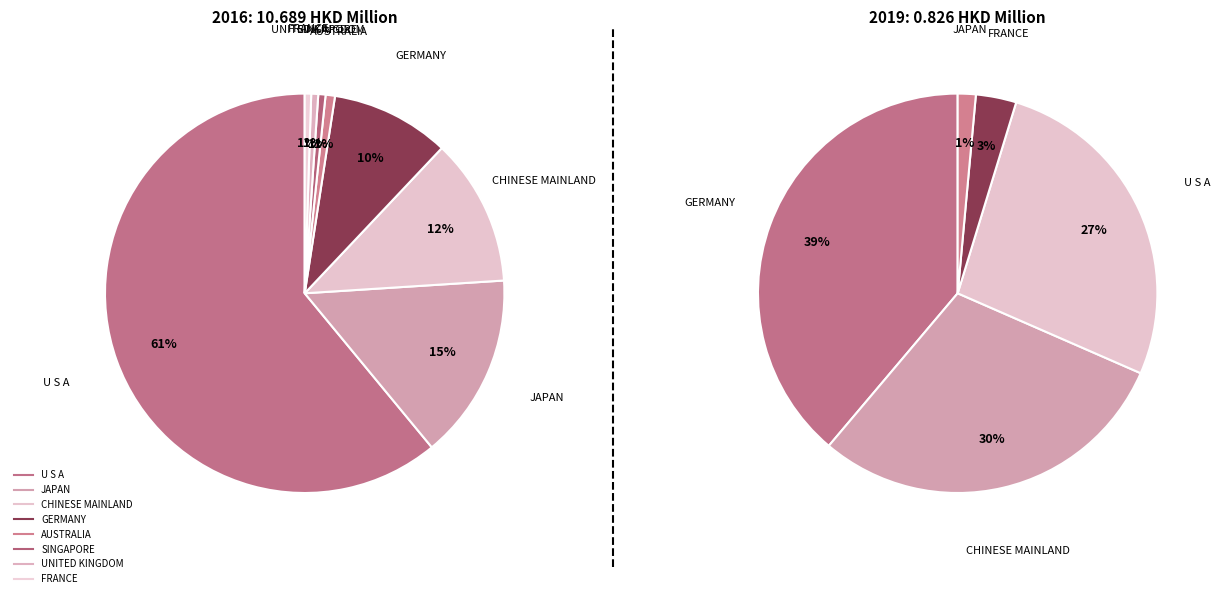

The CHINESE MAINLAND slice represents 30% of the pie. True or false?

True